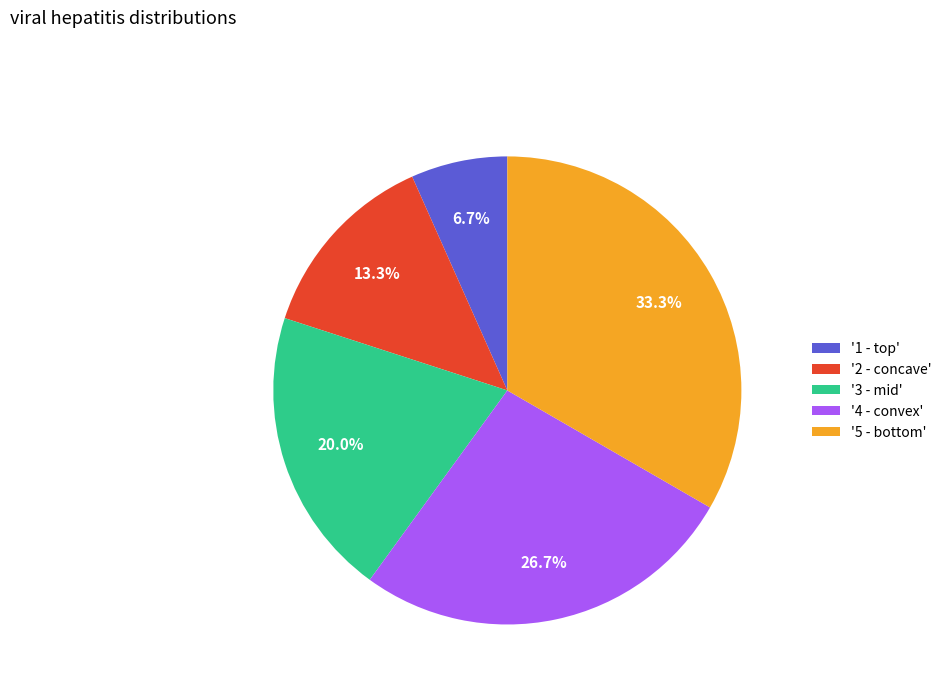

Does '4 - convex' account for over 50% of the chart?

No